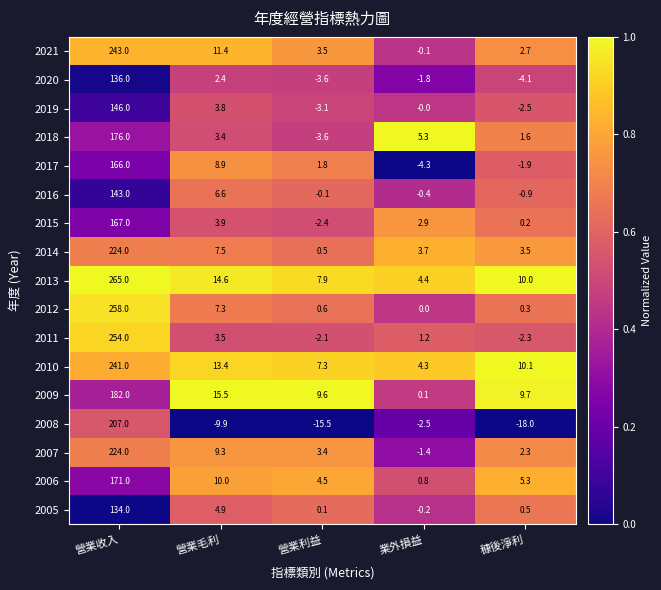

Read the 2007 value at 業外損益.

-1.4